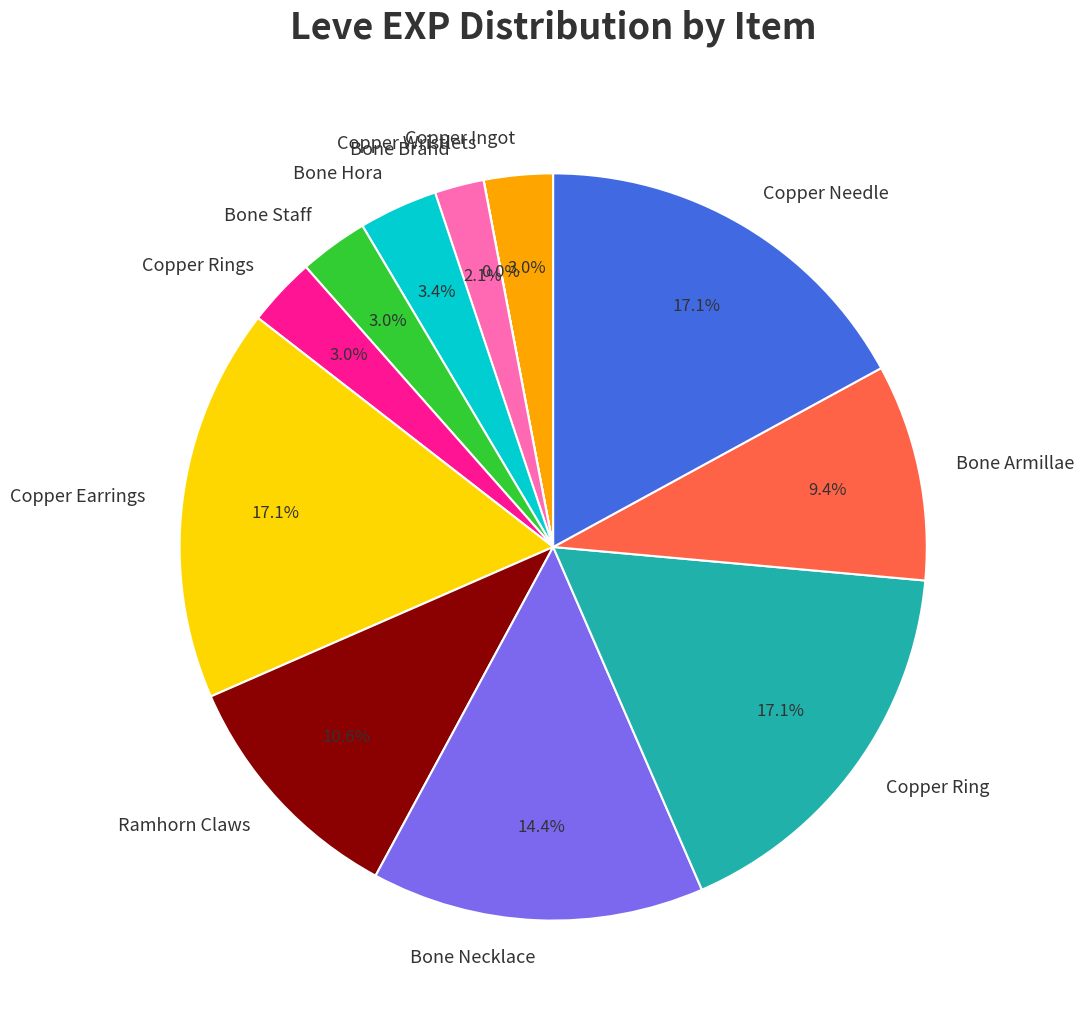

To the nearest percent, what is the difference between the Copper Ingot and Copper Ring slice percentages?

14%